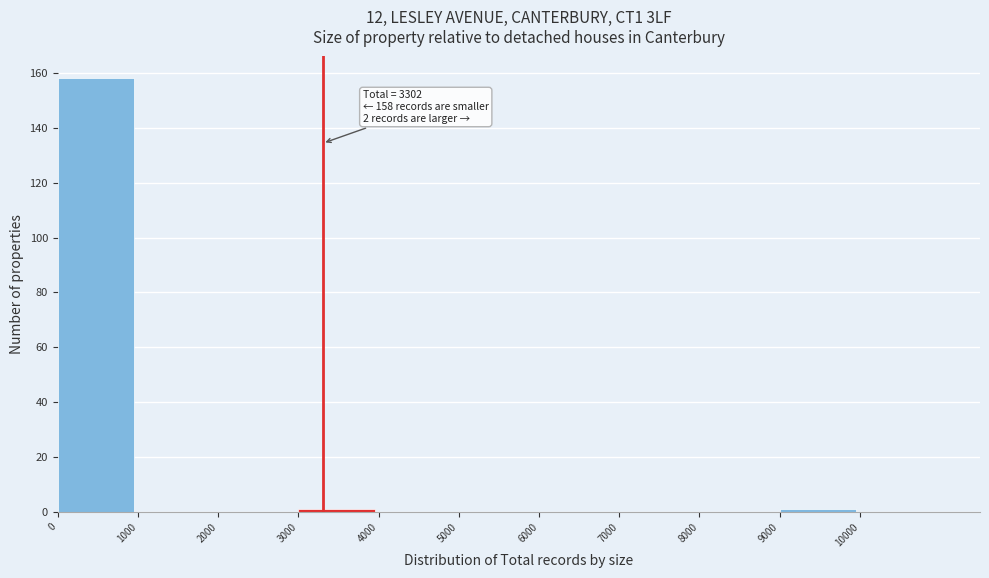

Over which range of the x-axis is the bar tallest?

0 to 1000